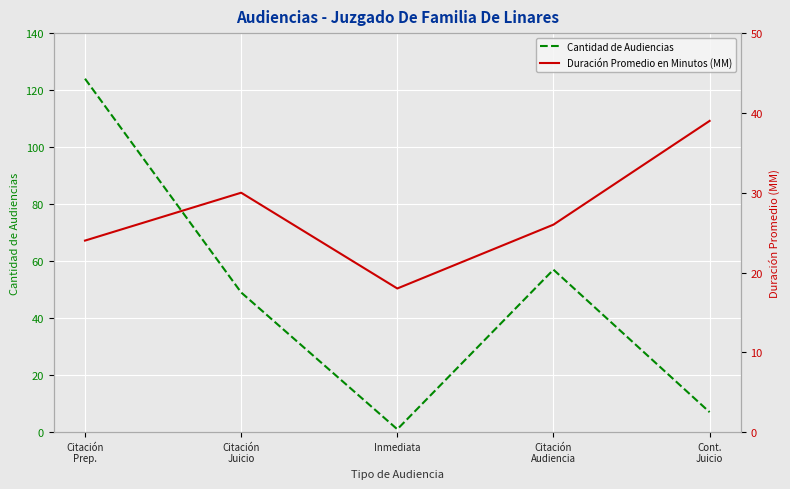

Where is the first local maximum for Cantidad de Audiencias?

Citación
Audiencia